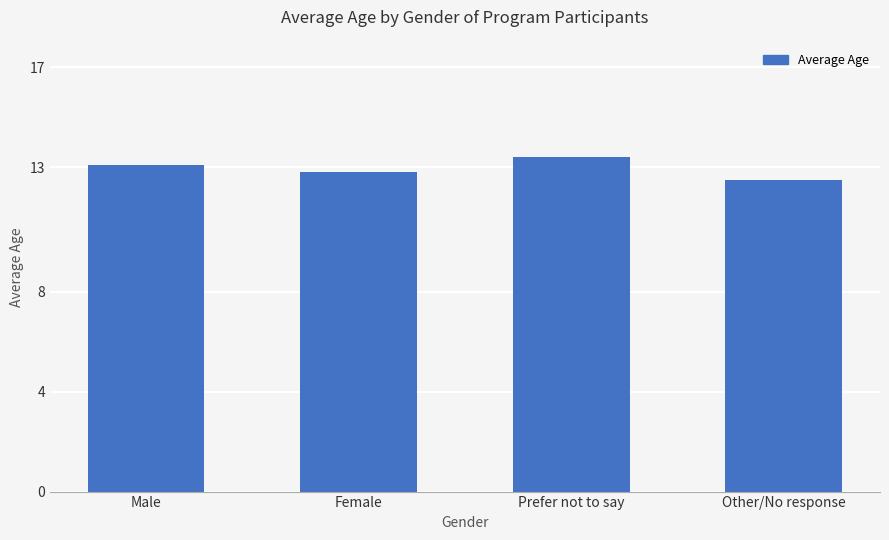

Where does the data first go above 13?

Male